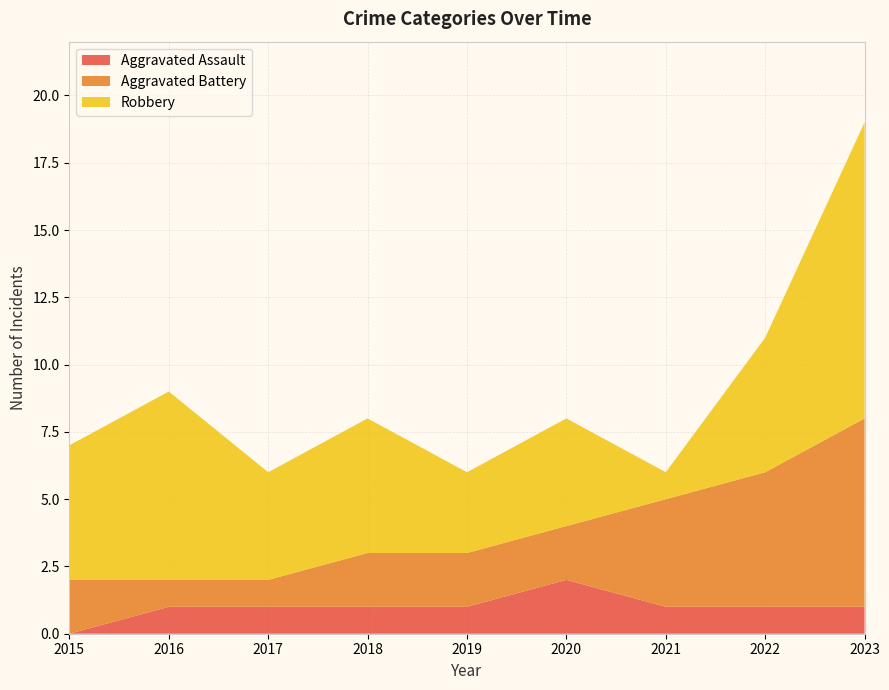

Reading left to right, transcribe all the data shown in this chart.

Aggravated Assault: 2015=0	2016=1	2017=1	2018=1	2019=1	2020=2	2021=1	2022=1	2023=1
Aggravated Battery: 2015=2	2016=1	2017=1	2018=2	2019=2	2020=2	2021=4	2022=5	2023=7
Robbery: 2015=5	2016=7	2017=4	2018=5	2019=3	2020=4	2021=1	2022=5	2023=11